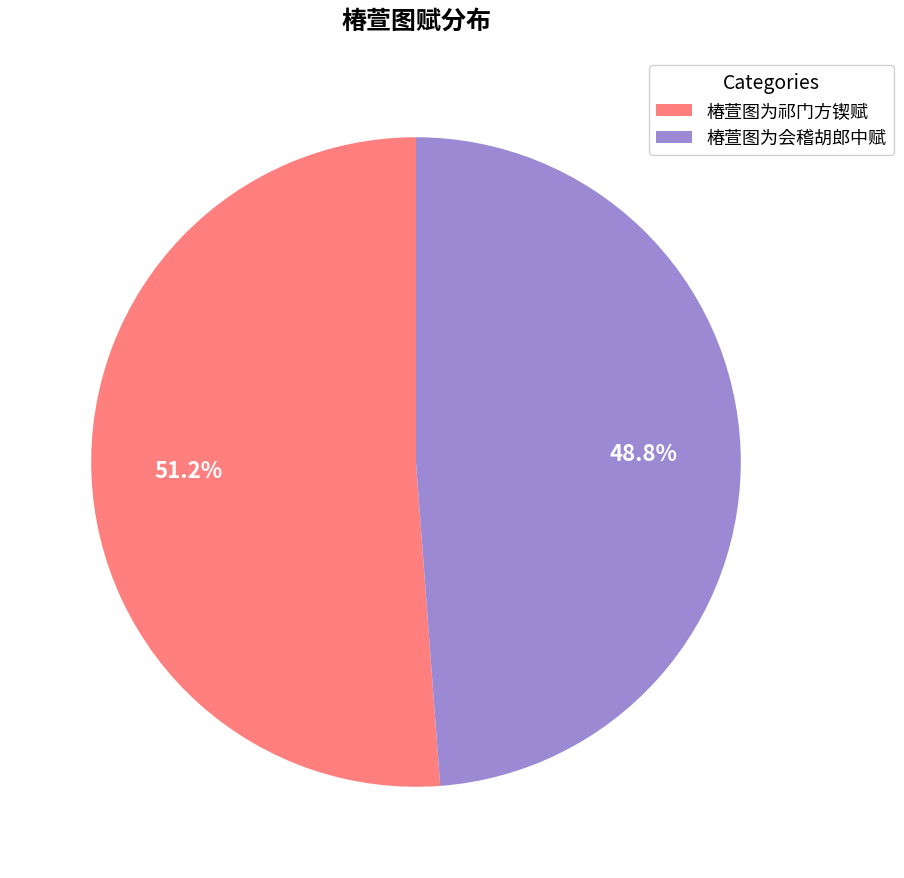

Which slice represents more than half of the pie?

椿萱图为祁门方锲赋